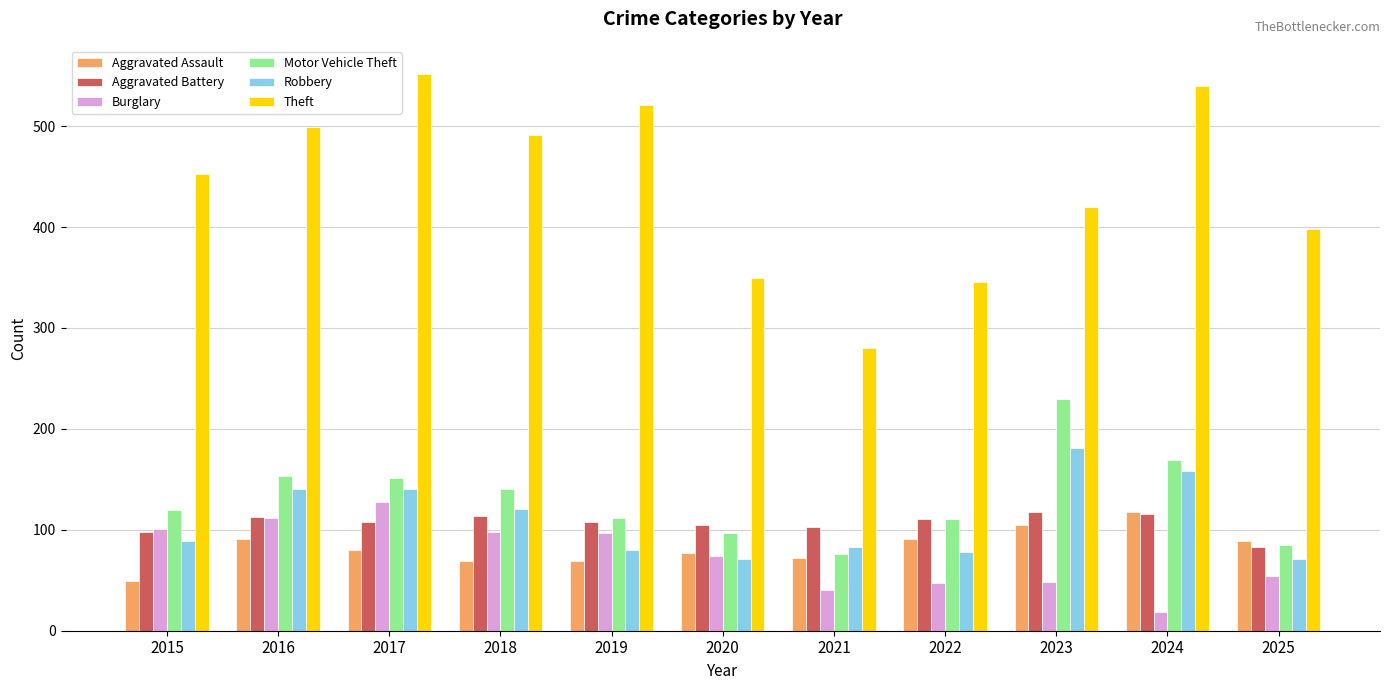

Which series changed the most between 2023 and 2024?

Theft